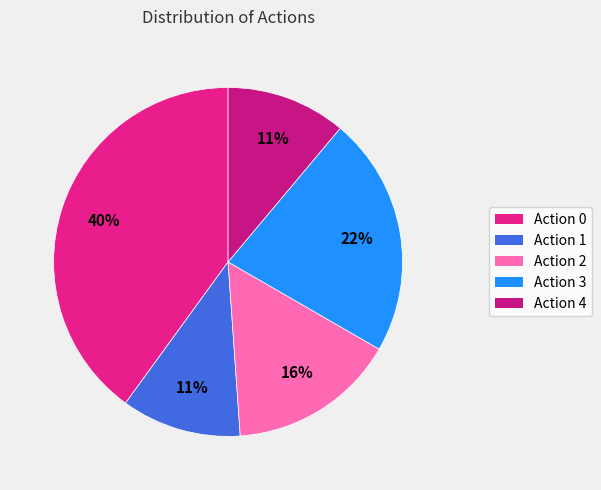

How many segments does this pie chart have?

5